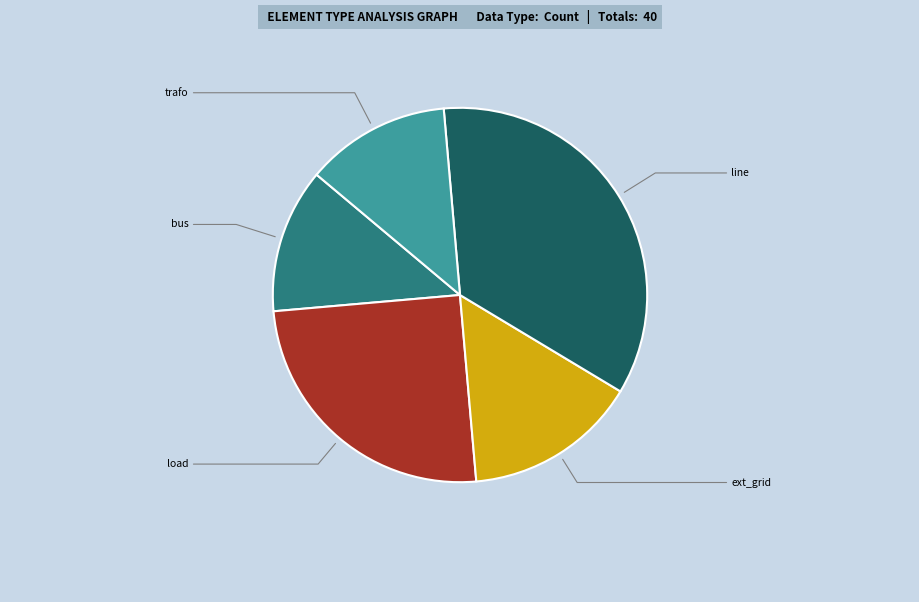

Combined, do line and bus account for over 50%?

No